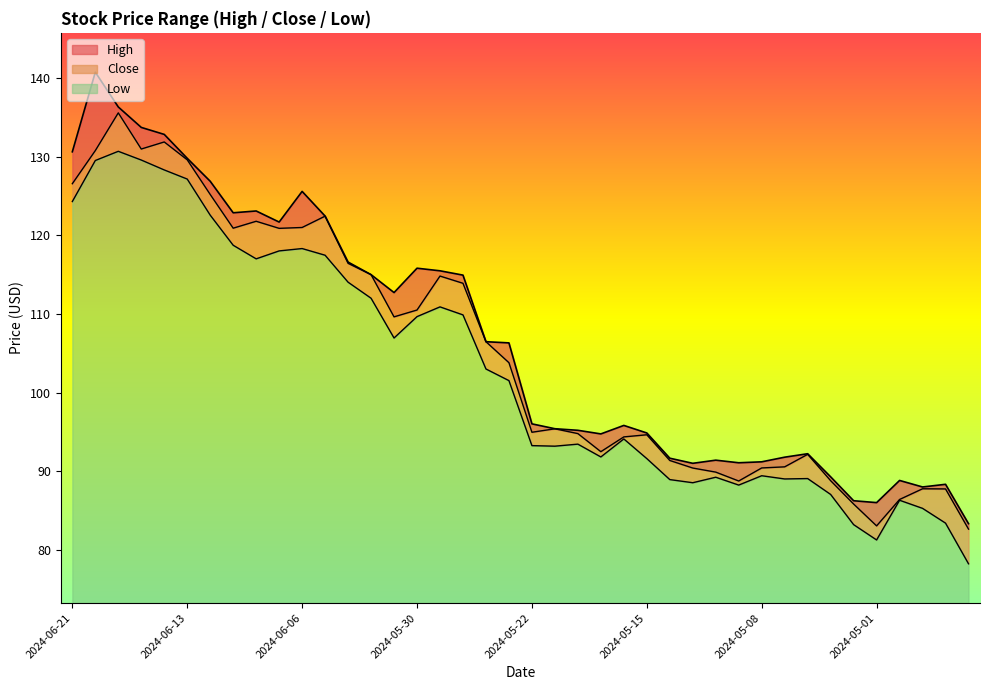

What is the label of the 35th point from the left?

2024-05-02